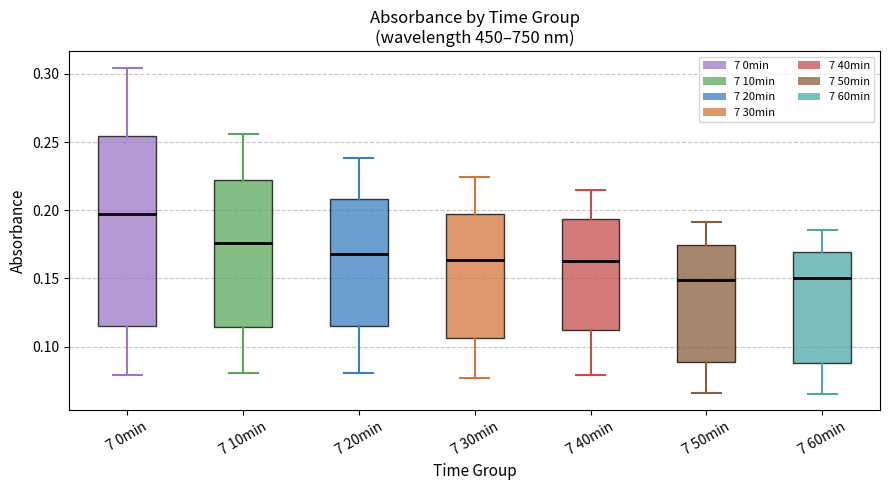

Where is the lower edge of the box for 7 30min on the y-axis? The values are not printed on the chart, so give them approximately, as read against the axis.

0.105